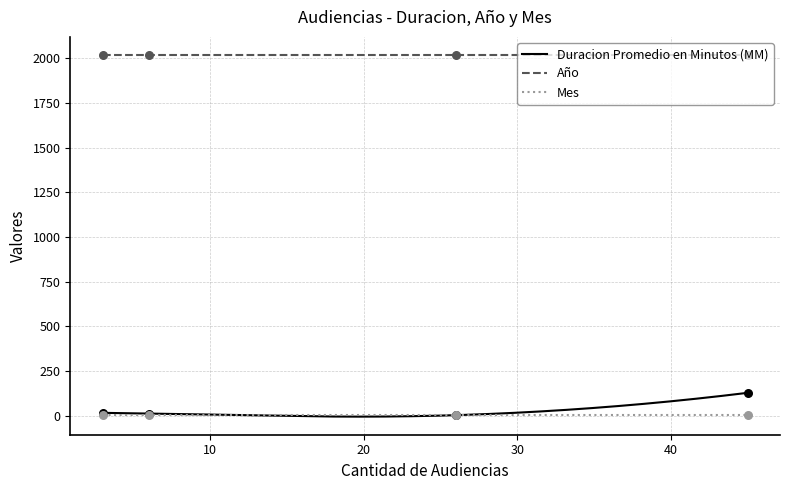

Which series has the largest total across all categories?

Año